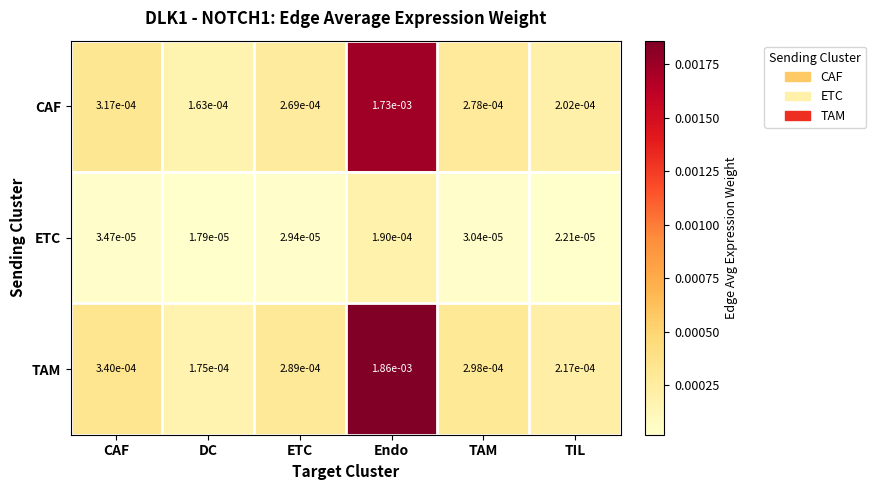

Which series has the largest range (max minus min)?

TAM